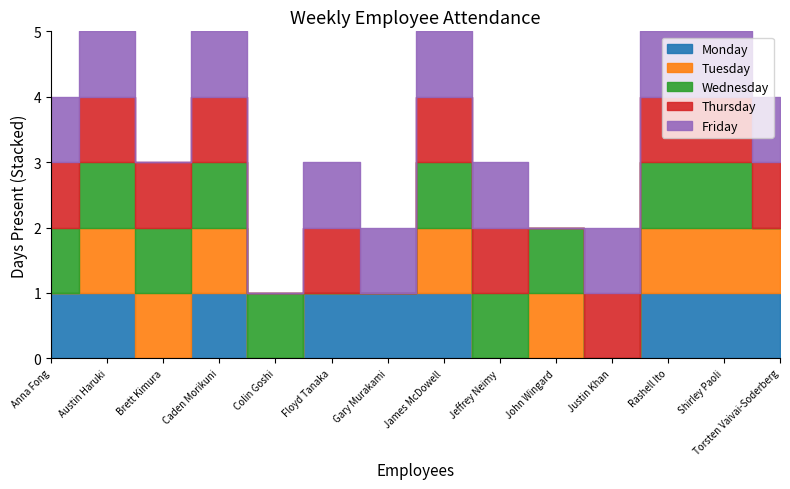

What is the value of the Wednesday point at the 1st from the left?

1